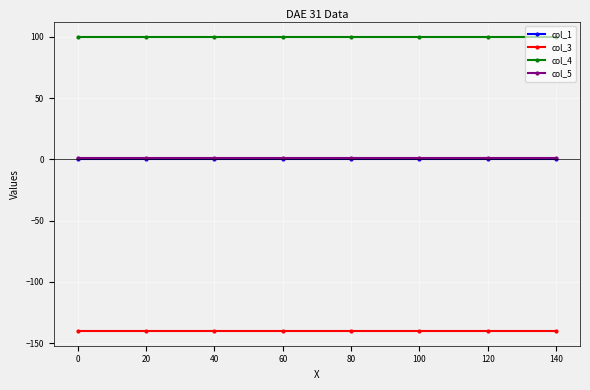

What is the minimum value shown in the chart?

-140